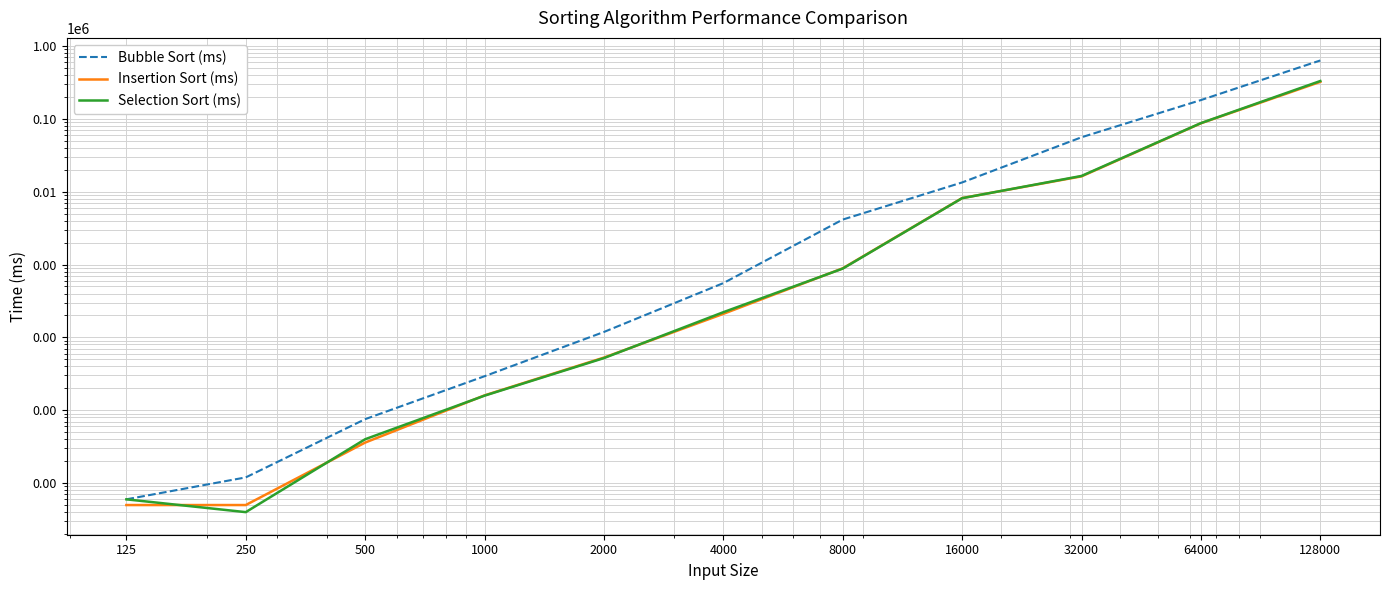

How many series are shown in this chart?

3